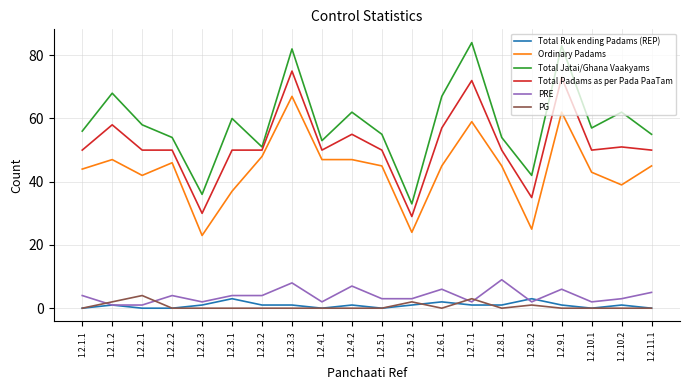

What is the total value across all series at 1.2.6.1?

177